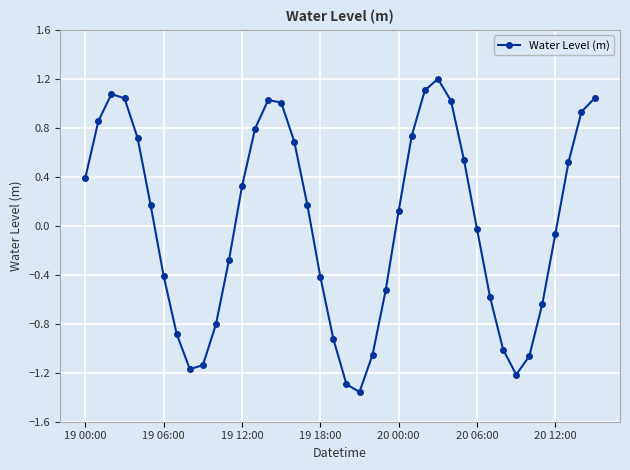

What is the maximum value shown in the chart?

1.2